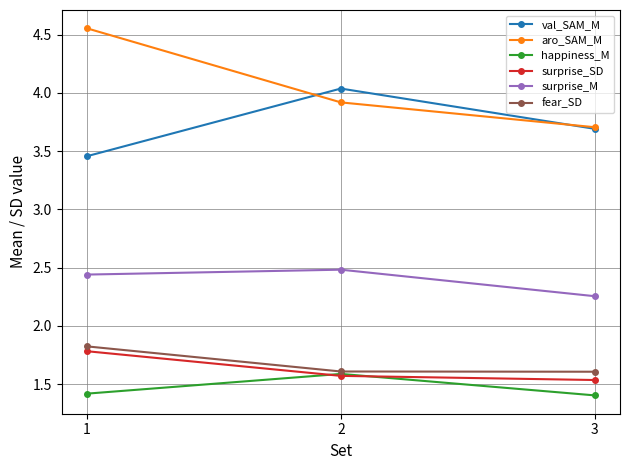

How many series are shown in this chart?

6